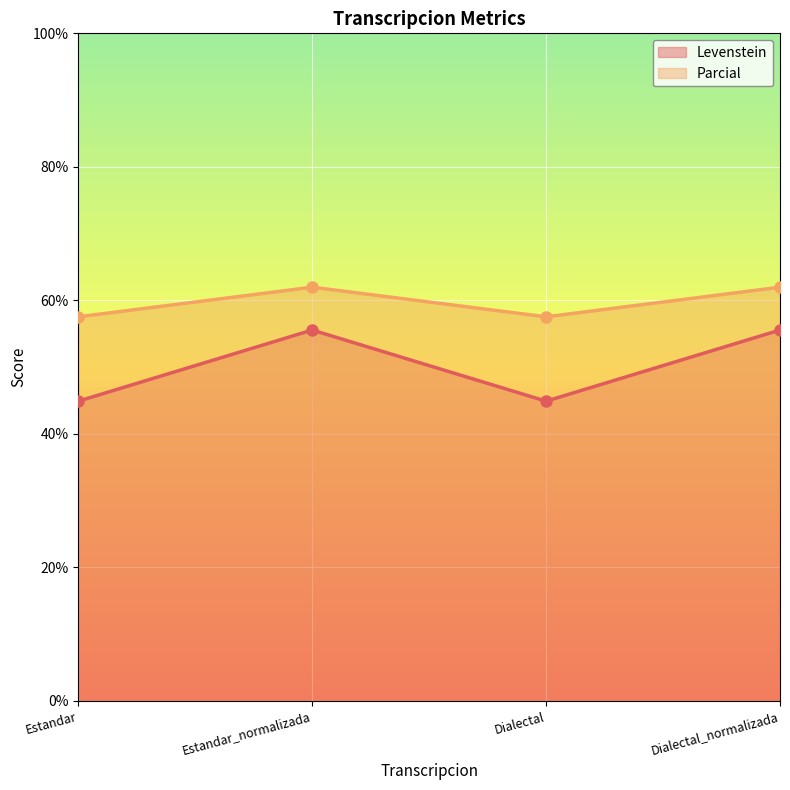

What position from the left is Dialectal_normalizada?

4